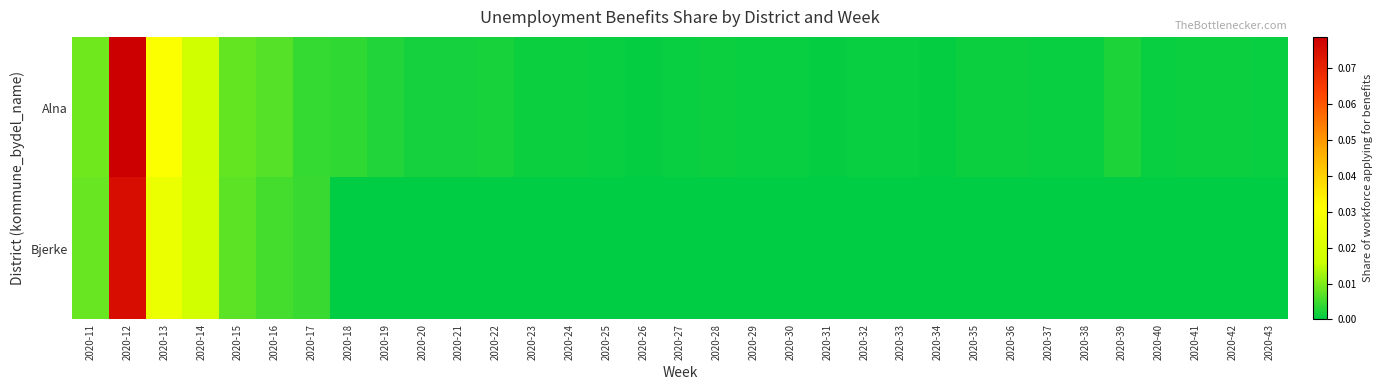

Reading left to right, transcribe all the data shown in this chart.

Alna: 2020-11=0.0	2020-12=0.1	2020-13=0.0	2020-14=0.0	2020-15=0.0	2020-16=0.0	2020-17=0.0	2020-18=0.0	2020-19=0.0	2020-20=0.0	2020-21=0.0	2020-22=0.0	2020-23=0.0	2020-24=0.0	2020-25=0.0	2020-26=0.0	2020-27=0.0	2020-28=0.0	2020-29=0.0	2020-30=0.0	2020-31=0.0	2020-32=0.0	2020-33=0.0	2020-34=0.0	2020-35=0.0	2020-36=0.0	2020-37=0.0	2020-38=0.0	2020-39=0.0	2020-40=0.0	2020-41=0.0	2020-42=0.0	2020-43=0.0
Bjerke: 2020-11=0.0	2020-12=0.1	2020-13=0.0	2020-14=0.0	2020-15=0.0	2020-16=0.0	2020-17=0.0	2020-18=0.0	2020-19=0.0	2020-20=0.0	2020-21=0.0	2020-22=0.0	2020-23=0.0	2020-24=0.0	2020-25=0.0	2020-26=0.0	2020-27=0.0	2020-28=0.0	2020-29=0.0	2020-30=0.0	2020-31=0.0	2020-32=0.0	2020-33=0.0	2020-34=0.0	2020-35=0.0	2020-36=0.0	2020-37=0.0	2020-38=0.0	2020-39=0.0	2020-40=0.0	2020-41=0.0	2020-42=0.0	2020-43=0.0